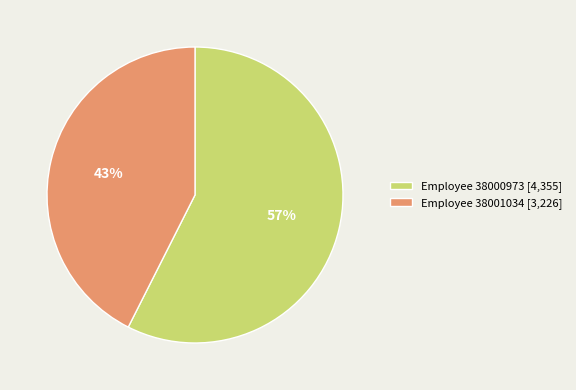

What percentage is the Employee 38001034 [3,226] slice, to the nearest percent?

43%